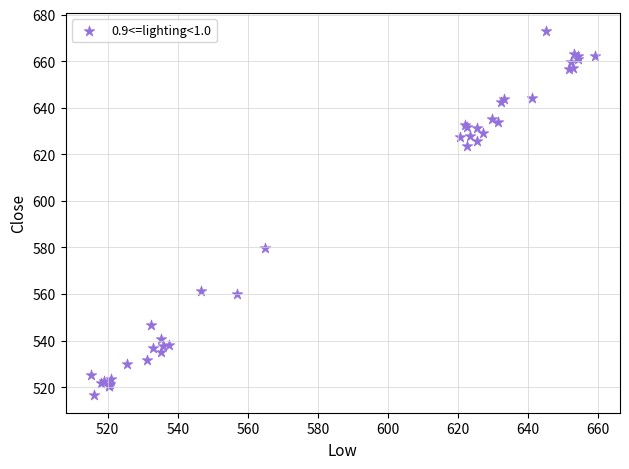

What Y value in the scatter plot is closest to 594?

579.8